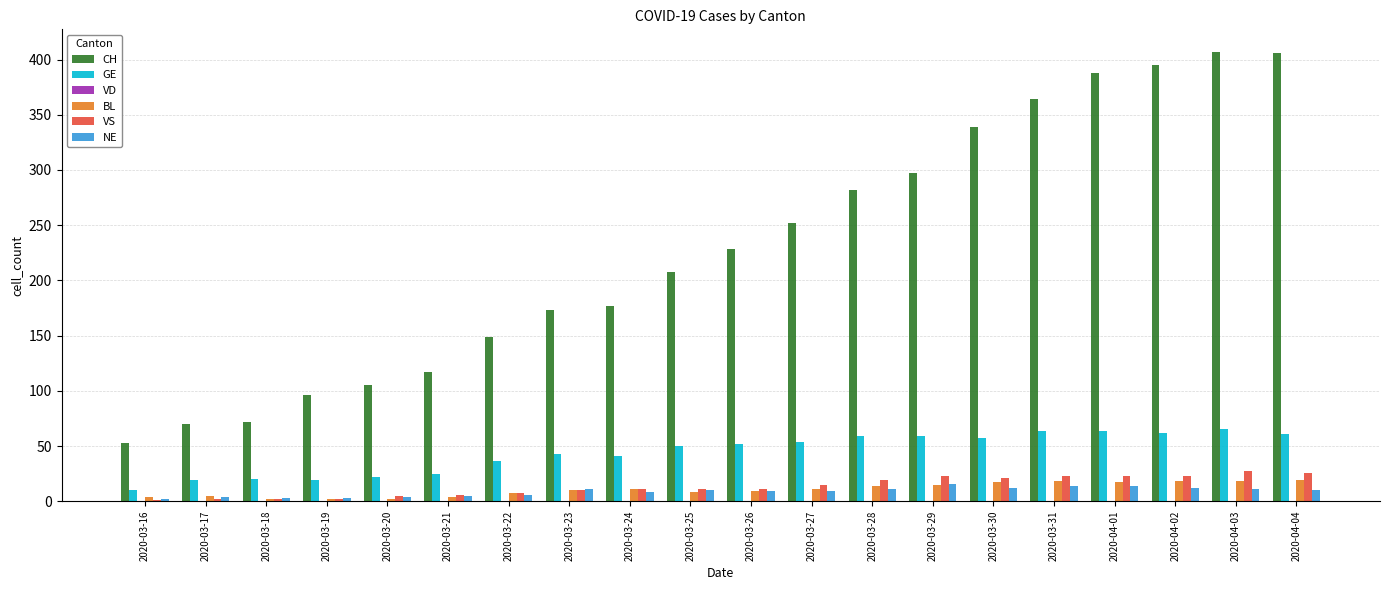

The VS series shows 7 at 2020-03-22. True or false?

True